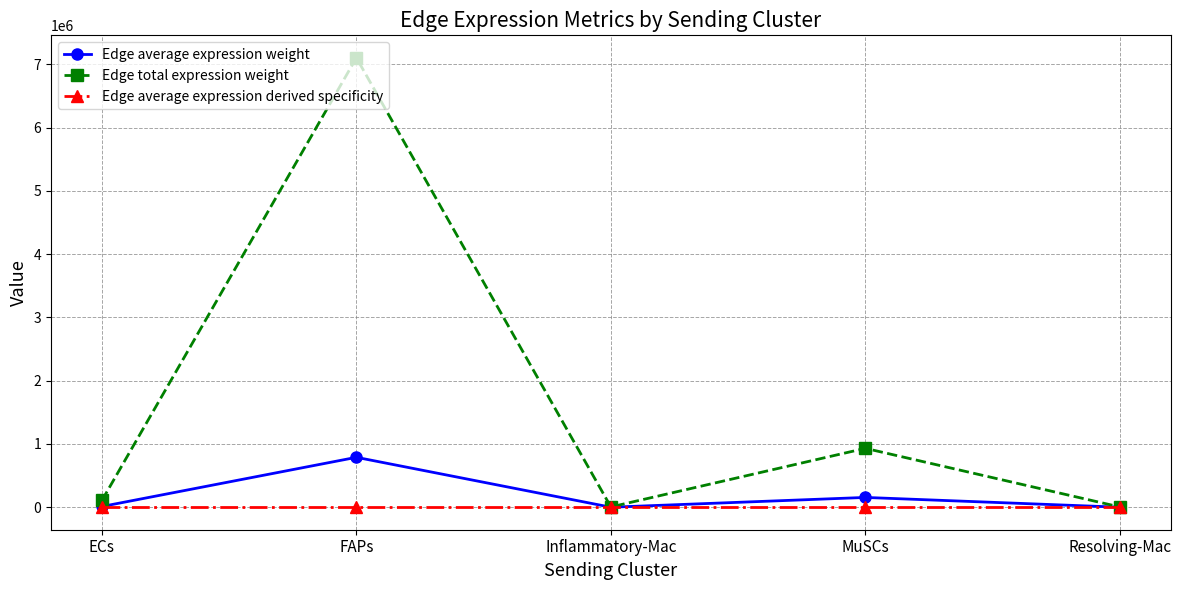

Does the chart display data point markers on the line(s)?

Yes